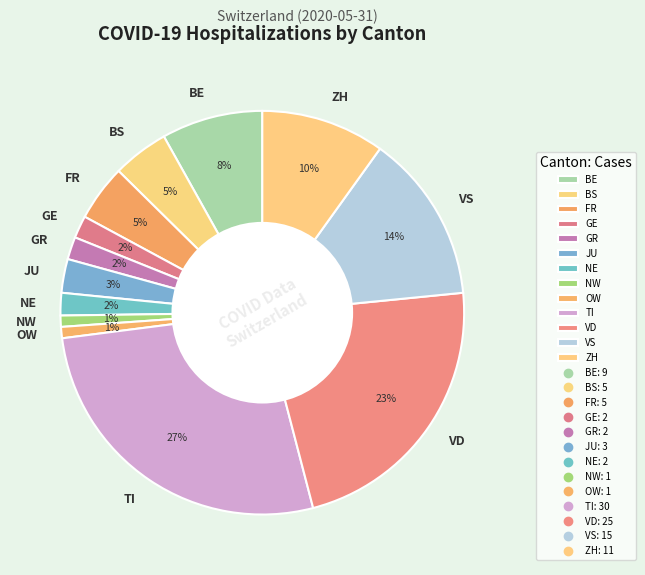

To the nearest percent, what is the combined percentage of BE and OW?

9%